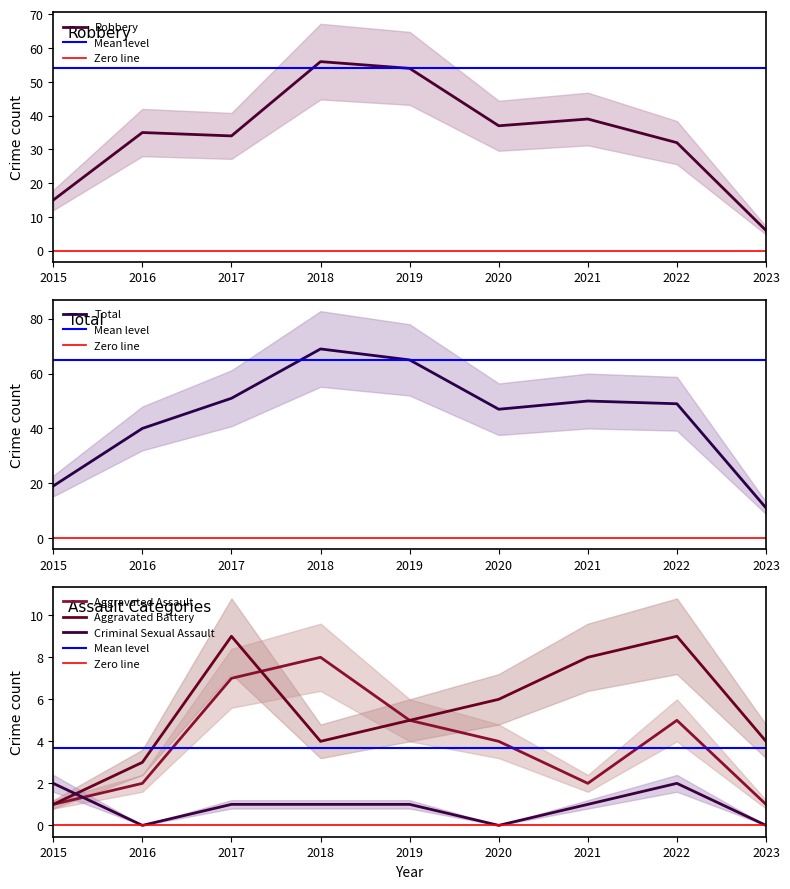

What is the difference between the Robbery values at 2018 and 2015?

41